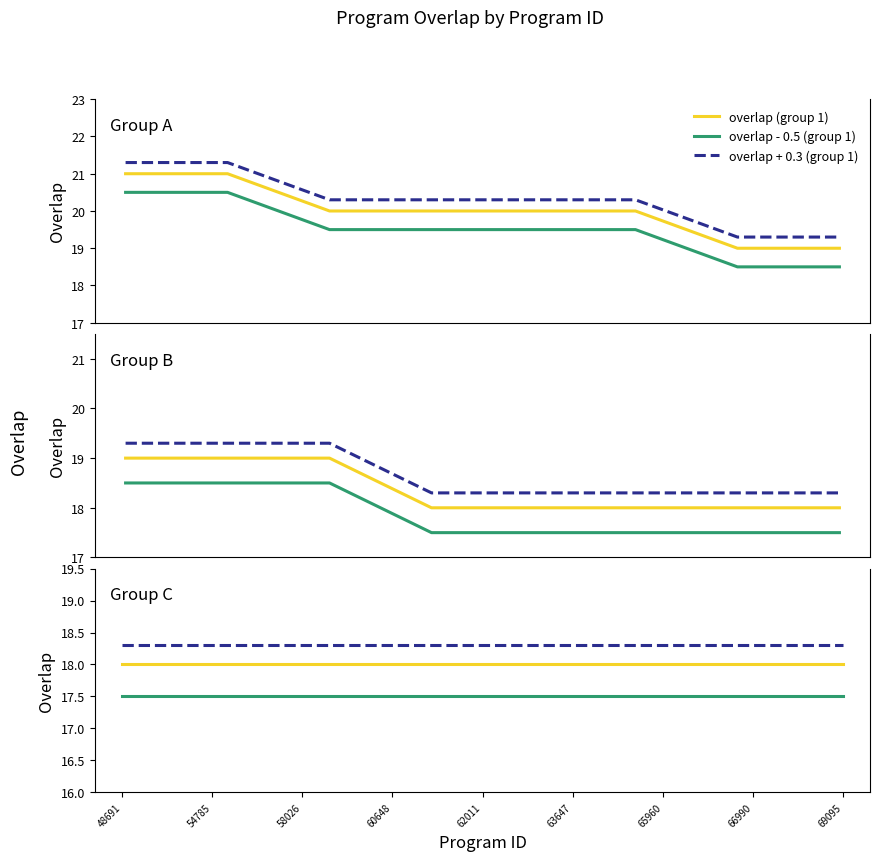

True or false: overlap + 0.3 (group 1) and overlap - 0.5 (group 1) cross at least once.

False